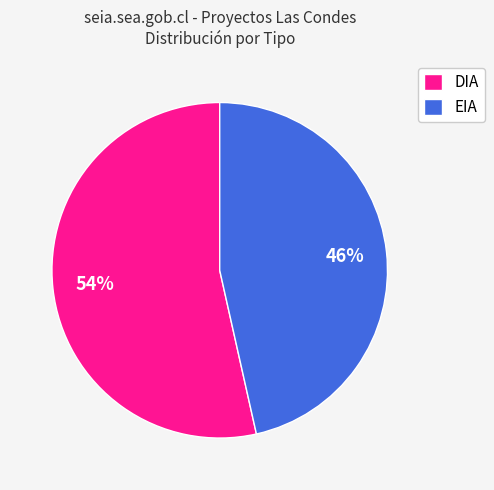

Is there any slice that represents more than half of the pie?

Yes